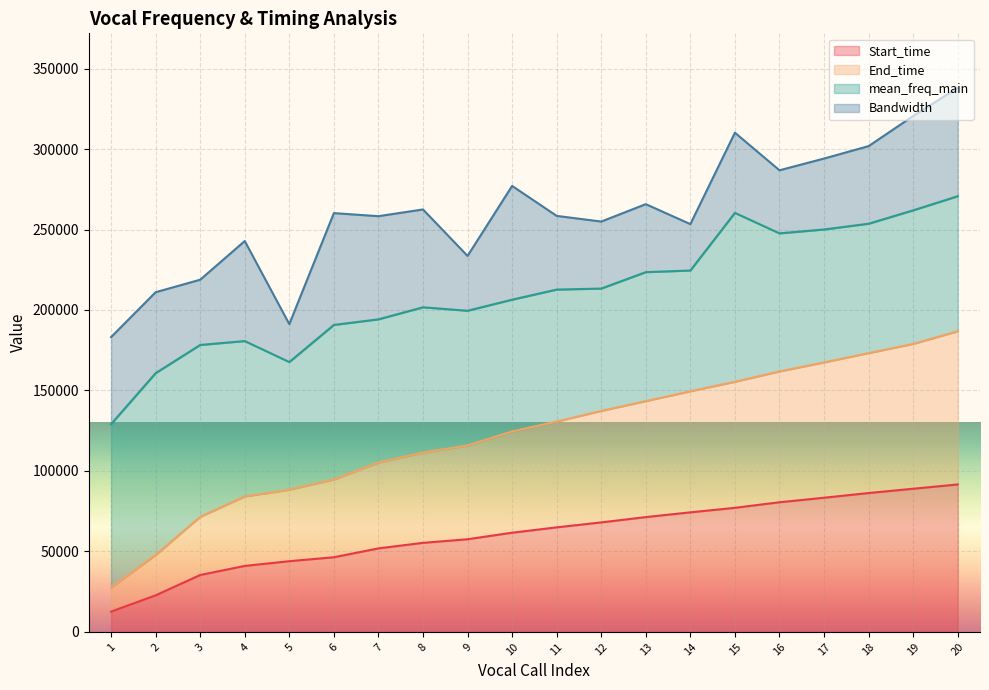

True or false: End_time has more than 0 points higher than both neighbors.

False